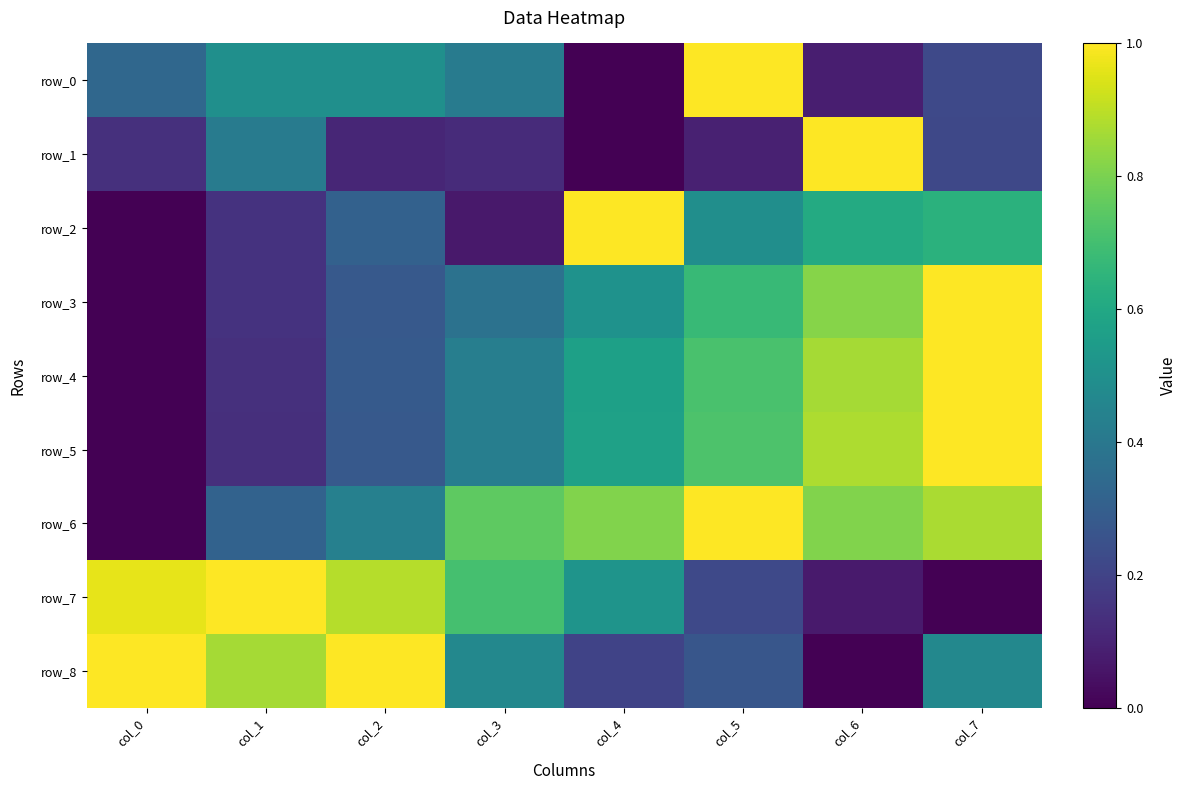

Reading left to right, list all the values displayed in this chart.

row_0: 0.3	0.5	0.5	0.4	0.0	1.0	0.1	0.2
row_1: 0.1	0.4	0.1	0.1	0.0	0.1	1.0	0.2
row_2: 0.0	0.1	0.3	0.1	1.0	0.5	0.6	0.6
row_3: 0.0	0.1	0.3	0.4	0.5	0.7	0.8	1.0
row_4: 0.0	0.1	0.3	0.4	0.6	0.7	0.9	1.0
row_5: 0.0	0.1	0.3	0.4	0.6	0.7	0.9	1.0
row_6: 0.0	0.3	0.4	0.8	0.8	1.0	0.8	0.9
row_7: 1.0	1.0	0.9	0.7	0.5	0.2	0.1	0.0
row_8: 1.0	0.9	1.0	0.5	0.2	0.3	0.0	0.5